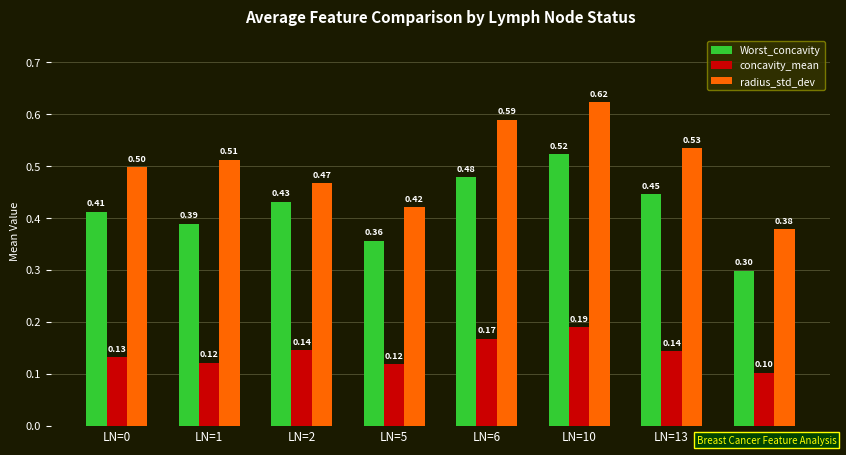

At LN=6, list the series in order from smallest to largest.

concavity_mean, Worst_concavity, radius_std_dev